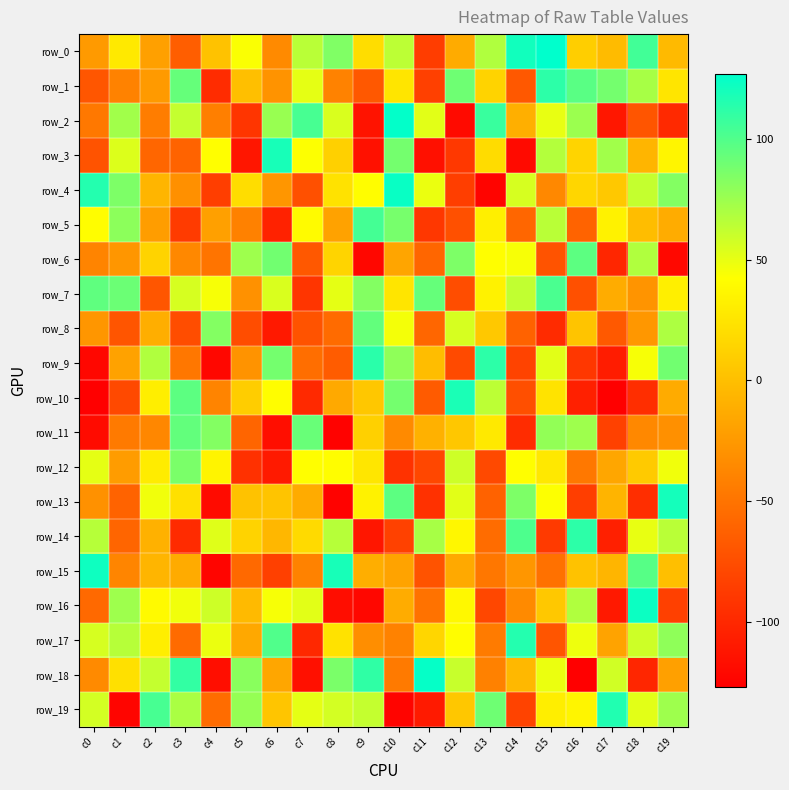

Reading left to right, what are all the values shown in this chart?

row_0: -24	28	-20	-64	2	44	-35	65	84	20	64	-86	-13	68	121	127	10	-2	105	-3
row_1: -69	-40	-24	93	-97	0	-29	51	-40	-68	25	-84	90	13	-68	112	97	88	71	25
row_2: -47	73	-44	62	-42	-91	76	103	55	-114	126	52	-120	108	-10	50	75	-111	-70	-99
row_3: -71	54	-59	-61	42	-112	119	43	11	-115	88	-116	-89	19	-120	67	14	73	-6	36
row_4: 115	85	-6	-31	-85	20	-27	-73	23	41	124	49	-85	-124	56	-36	15	6	62	83
row_5: 41	80	-22	-87	-20	-41	-104	40	-19	104	87	-90	-73	32	-59	65	-61	34	-1	-12
row_6: -39	-27	13	-36	-50	74	89	-68	14	-122	-17	-59	85	42	45	-71	96	-101	68	-121
row_7: 95	91	-69	56	45	-30	55	-91	51	83	25	93	-75	34	63	102	-73	-12	-28	32
row_8: -27	-70	-11	-75	83	-75	-110	-71	-56	94	46	-59	56	6	-62	-98	3	-67	-26	69
row_9: -122	-19	68	-48	-122	-29	88	-54	-65	113	79	-1	-77	112	-82	52	-90	-108	45	89
row_10: -127	-78	31	96	-39	9	41	-99	-14	5	88	-66	118	64	-74	24	-105	-127	-96	-13
row_11: -119	-46	-37	94	83	-60	-117	92	-125	11	-35	-9	5	28	-97	78	74	-83	-36	-31
row_12: 51	-23	30	86	35	-94	-109	42	41	26	-93	-79	59	-78	42	27	-47	-16	7	47
row_13: -30	-61	47	22	-119	2	3	-13	-125	34	96	-94	52	-62	85	43	-85	-7	-96	120
row_14: 66	-60	-9	-98	53	13	-5	18	66	-112	-83	71	37	-55	101	-88	112	-105	50	65
row_15: 122	-38	-6	-13	-123	-57	-84	-40	119	-11	-18	-71	-14	-48	-27	-52	2	-6	98	0
row_16: -57	74	39	47	59	-3	45	52	-118	-122	-12	-51	38	-79	-35	6	68	-110	123	-84
row_17: 56	66	31	-56	49	-15	100	-100	23	-32	-40	15	41	-45	115	-70	48	-18	59	79
row_18: -35	22	62	110	-117	81	-16	-116	86	111	-46	125	61	-41	-4	49	-127	58	-101	-20
row_19: 57	-123	103	70	-55	77	4	51	57	62	-124	-109	5	90	-82	31	36	116	52	74